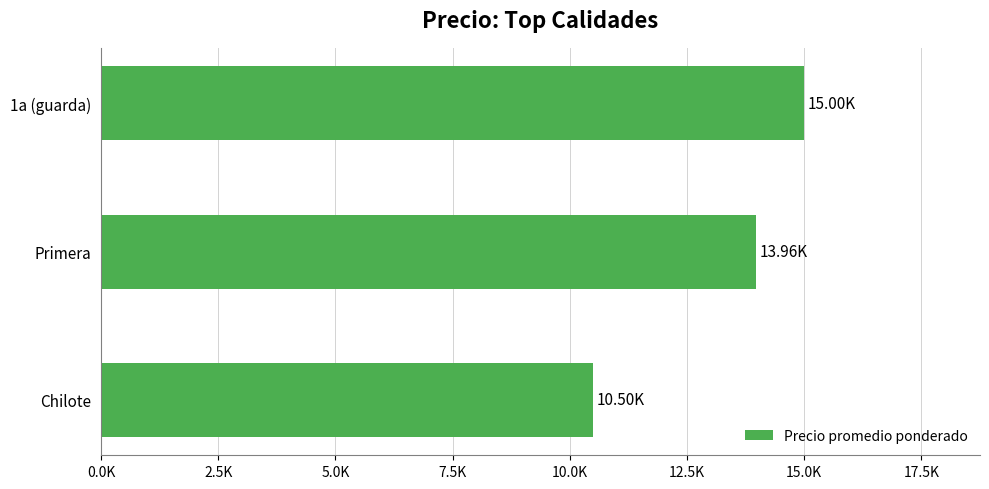

Does the chart contain any negative values?

No